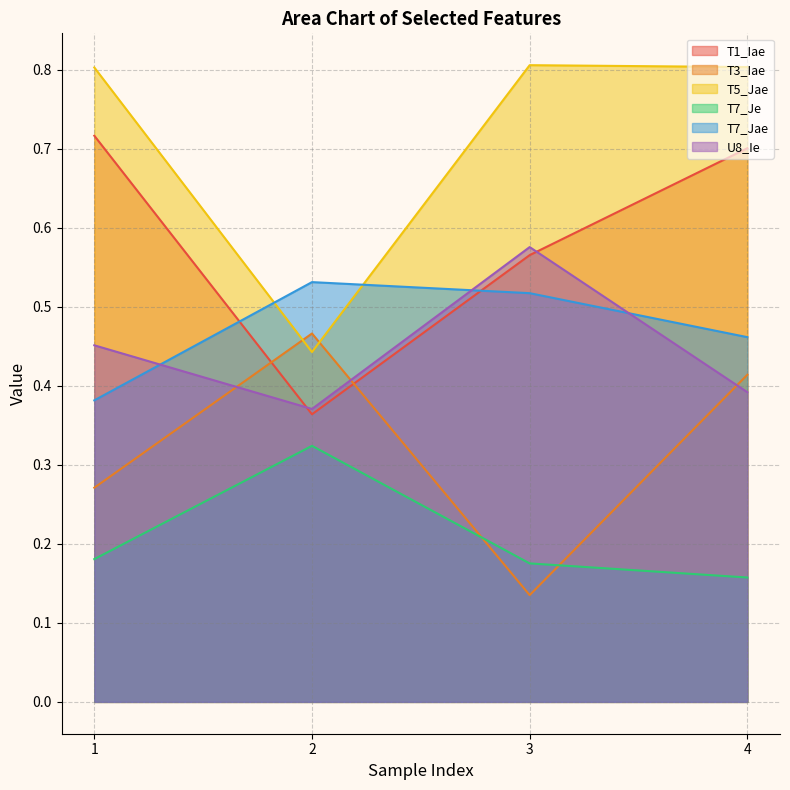

Which has a higher value, 4 or 1?

1